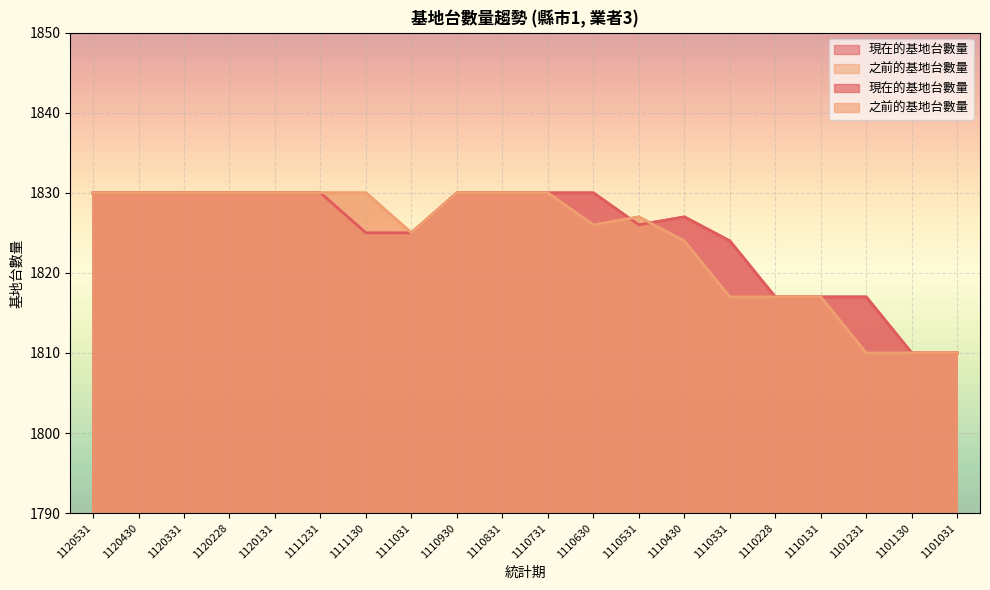

True or false: 之前的基地台數量 and 現在的基地台數量 cross at least once.

True